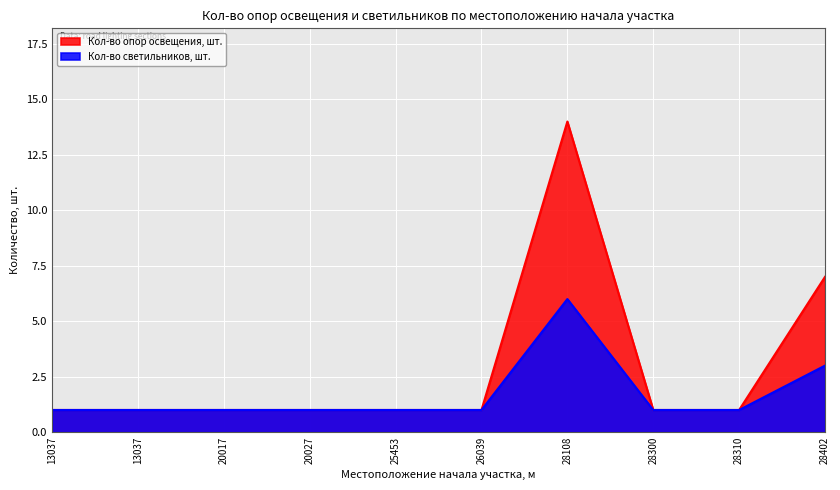

At 28310, list the series in order from smallest to largest.

Кол-во опор освещения, шт., Кол-во светильников, шт.